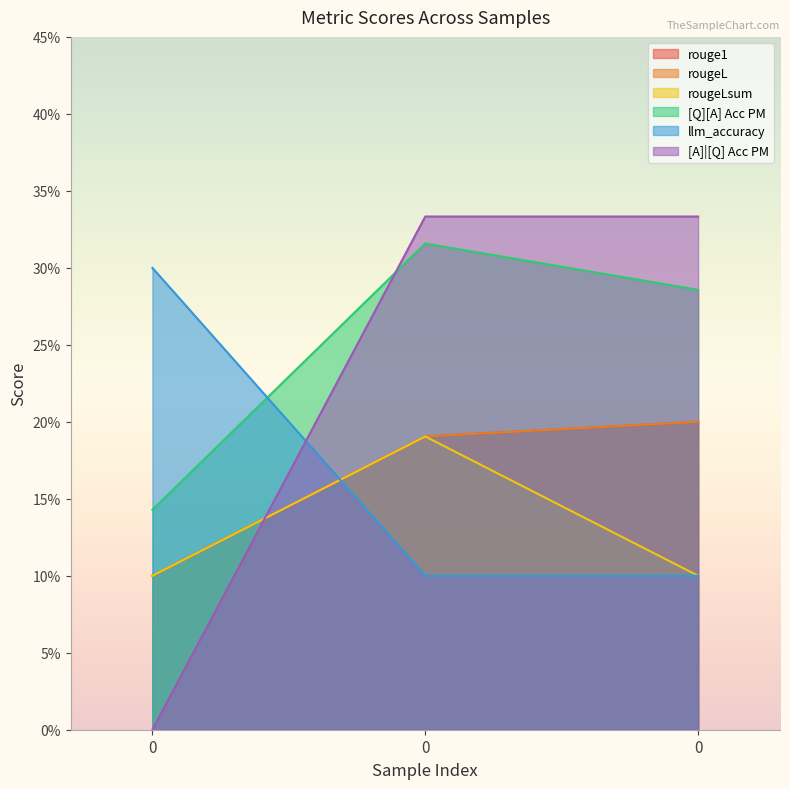

What is the value of the rouge1 point at the 2nd from the left?

0.1